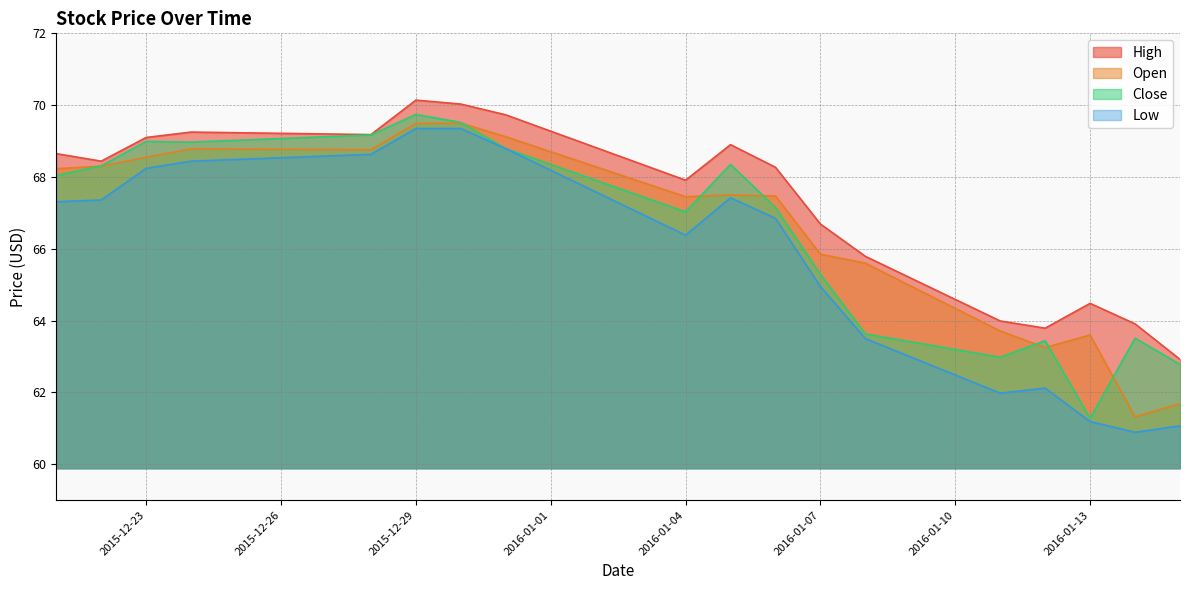

Reading right to left, list all the values displayed in this chart.

High: 2016-01-15=62.9	2016-01-14=63.9	2016-01-13=64.5	2016-01-12=63.8	2016-01-11=64.0	2016-01-08=65.8	2016-01-07=66.7	2016-01-06=68.3	2016-01-05=68.9	2016-01-04=67.9	2015-12-31=69.7	2015-12-30=70.0	2015-12-29=70.1	2015-12-28=69.2	2015-12-24=69.2	2015-12-23=69.1	2015-12-22=68.4	2015-12-21=68.7
Open: 2016-01-15=61.7	2016-01-14=61.3	2016-01-13=63.6	2016-01-12=63.2	2016-01-11=63.7	2016-01-08=65.6	2016-01-07=65.8	2016-01-06=67.5	2016-01-05=67.5	2016-01-04=67.4	2015-12-31=69.1	2015-12-30=69.5	2015-12-29=69.5	2015-12-28=68.8	2015-12-24=68.8	2015-12-23=68.6	2015-12-22=68.3	2015-12-21=68.2
Close: 2016-01-15=62.8	2016-01-14=63.5	2016-01-13=61.3	2016-01-12=63.4	2016-01-11=63.0	2016-01-08=63.6	2016-01-07=65.3	2016-01-06=67.2	2016-01-05=68.3	2016-01-04=67.0	2015-12-31=68.8	2015-12-30=69.5	2015-12-29=69.7	2015-12-28=69.2	2015-12-24=69.0	2015-12-23=69.0	2015-12-22=68.3	2015-12-21=68.0
Low: 2016-01-15=61.1	2016-01-14=60.9	2016-01-13=61.2	2016-01-12=62.1	2016-01-11=62.0	2016-01-08=63.5	2016-01-07=64.9	2016-01-06=66.8	2016-01-05=67.4	2016-01-04=66.4	2015-12-31=68.8	2015-12-30=69.3	2015-12-29=69.3	2015-12-28=68.6	2015-12-24=68.4	2015-12-23=68.2	2015-12-22=67.4	2015-12-21=67.3